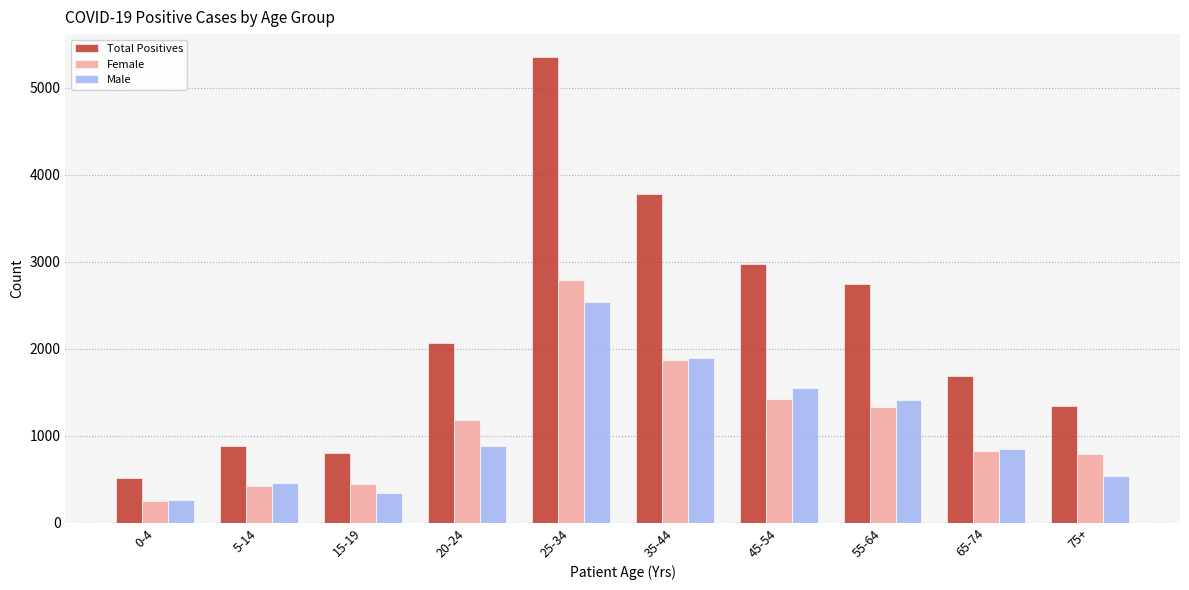

Is the value of Total Positives at 0-4 greater than the value of Male at 25-34?

No